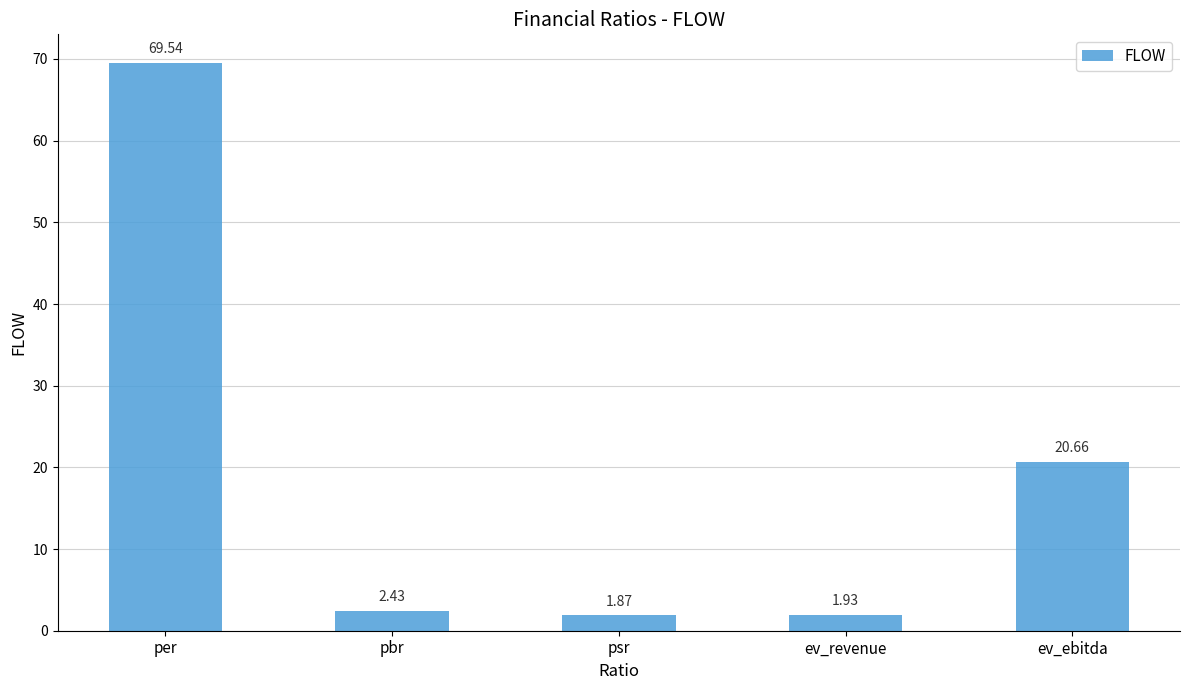

Rank the categories by value from highest to lowest.

per, ev_ebitda, pbr, ev_revenue, psr